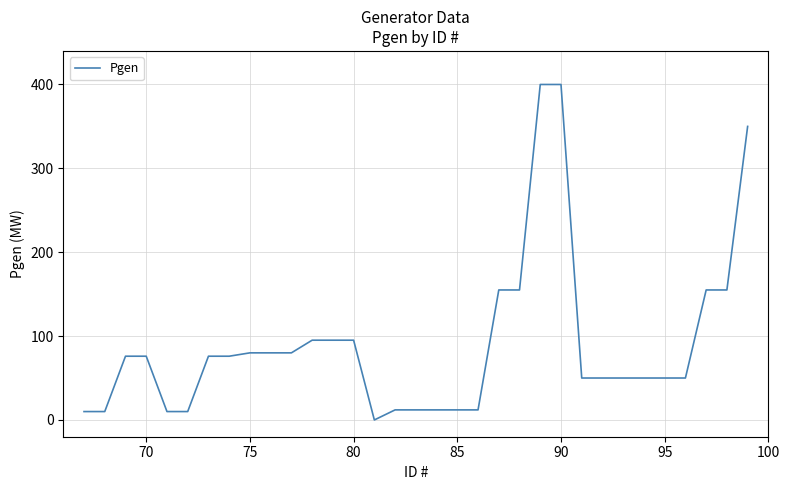

What is the difference between the maximum and minimum values?

400.0